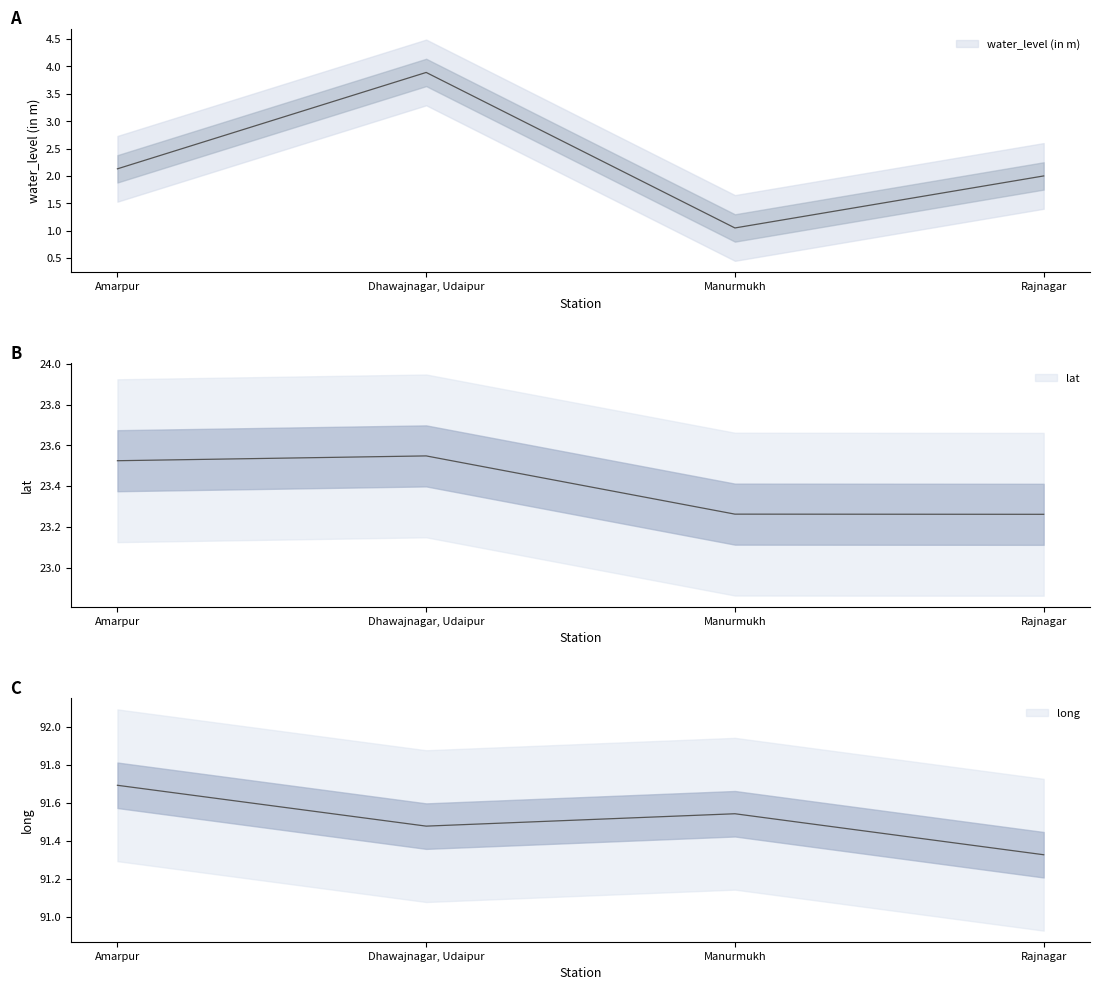

Which series has the largest total across all categories?

long